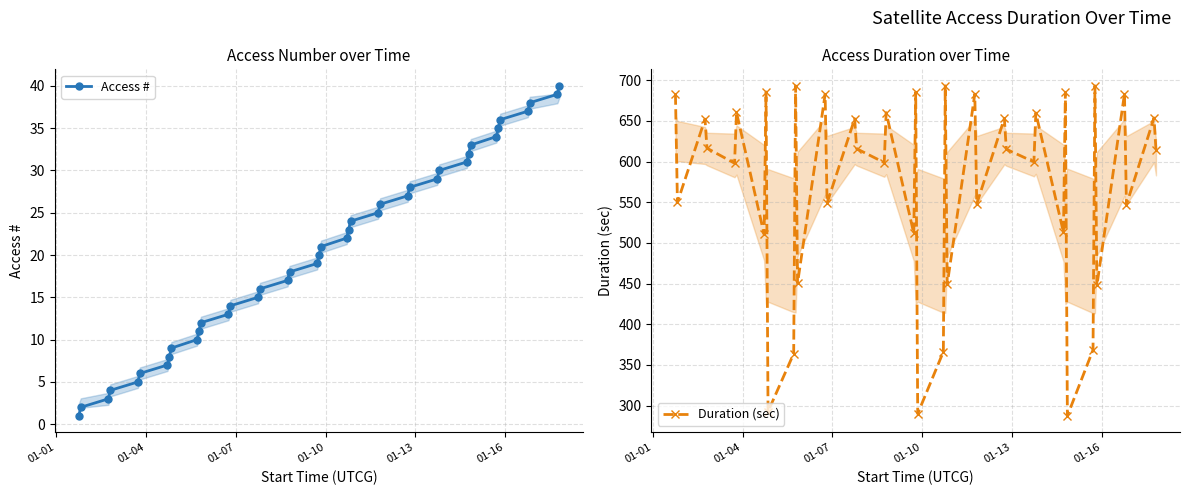

What is the lowest value of the Duration (sec) series?

287.4